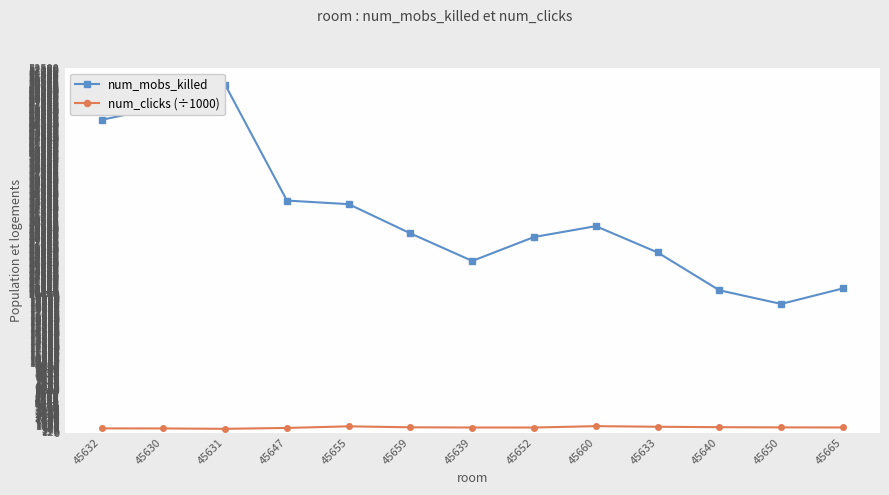

How many categories are shown in the chart?

13